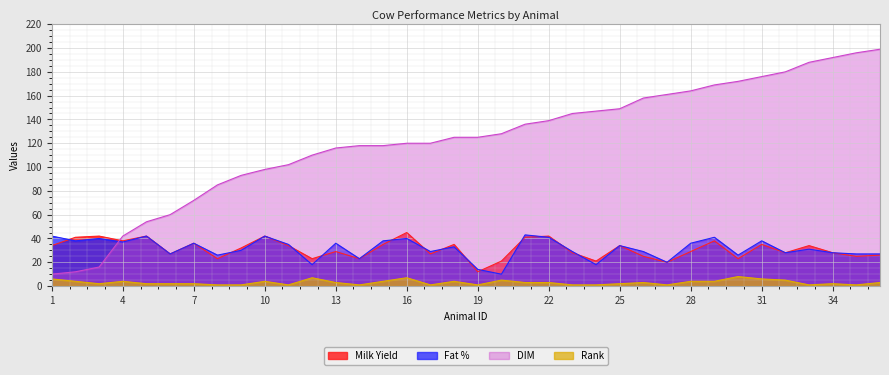

What is the sum of the Rank values at 5 and 33?

3